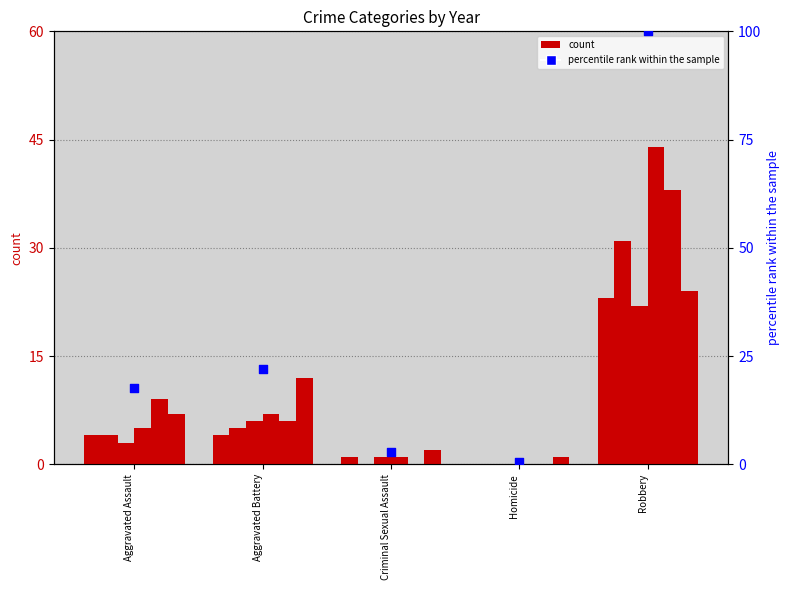

What is the change in value from Criminal Sexual Assault to Homicide?

-2.2